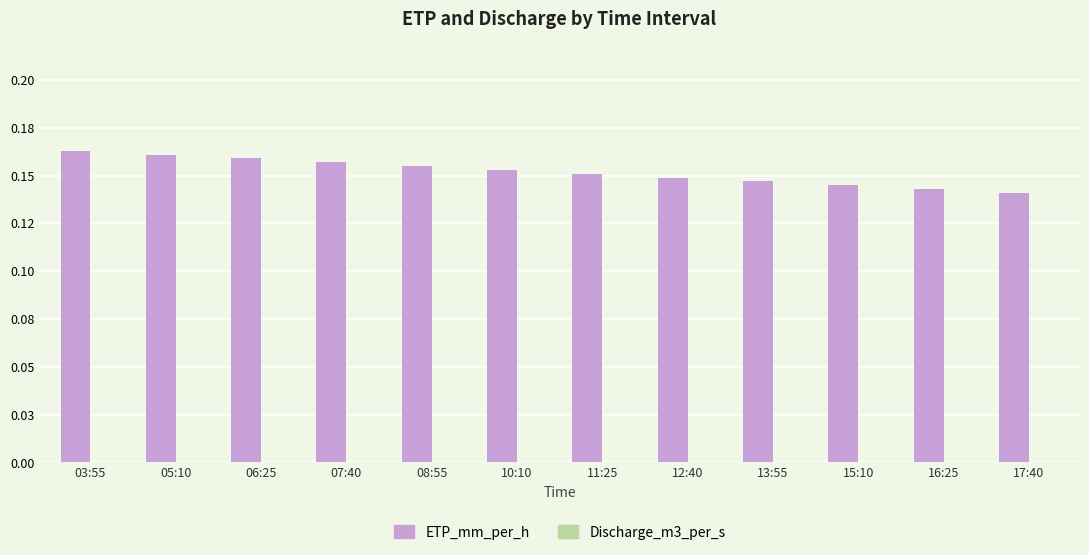

What is the label of the 12th bar from the right?

03:55